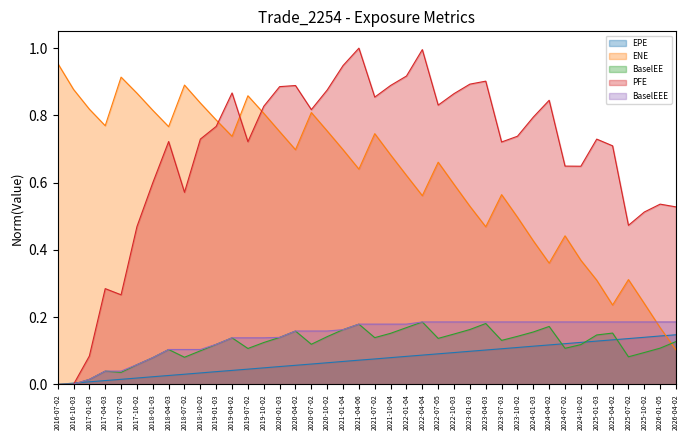

How many categories are shown in the chart?

40